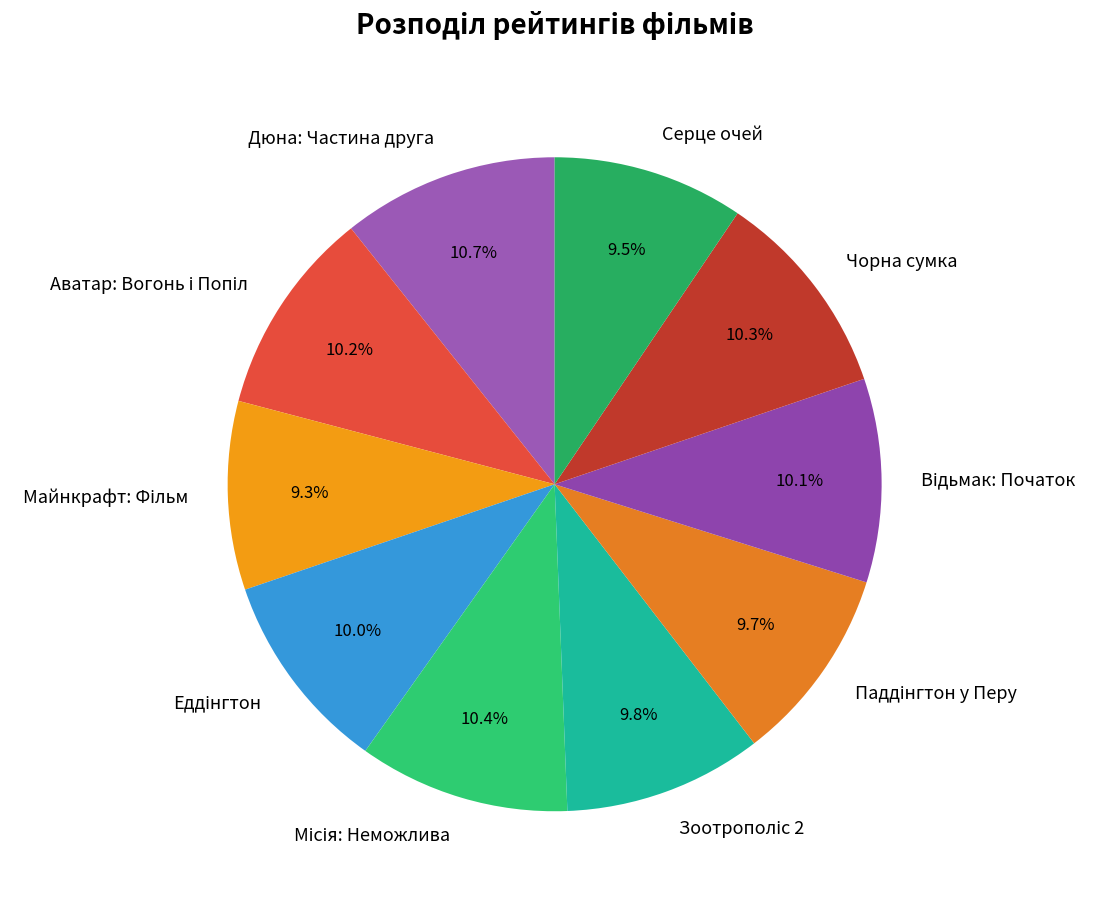

What is the total percentage of Серце очей and Чорна сумка?

19.8%